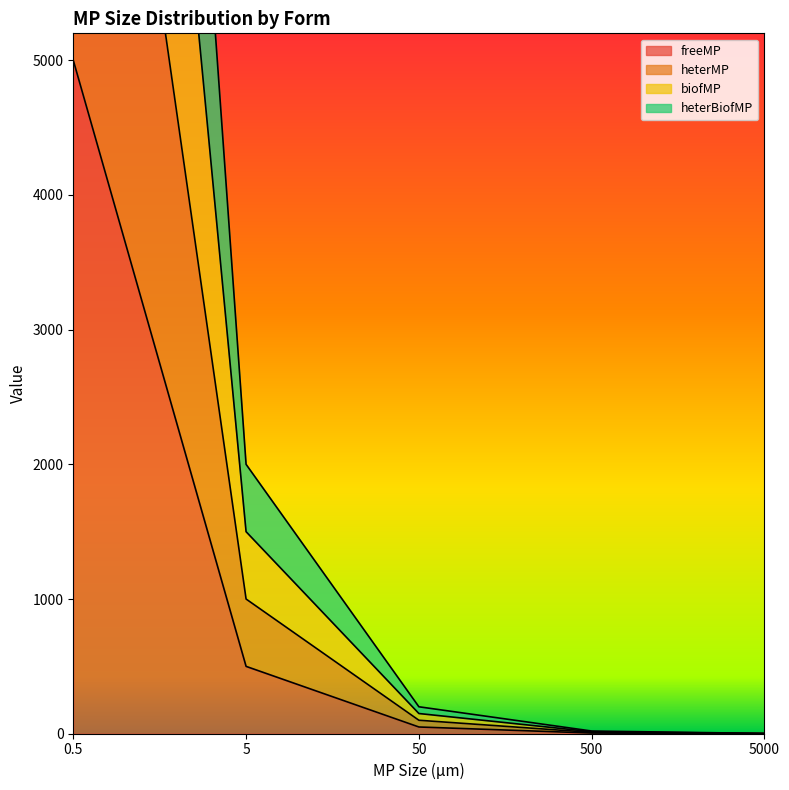

Which series has the largest range (max minus min)?

heterBiofMP